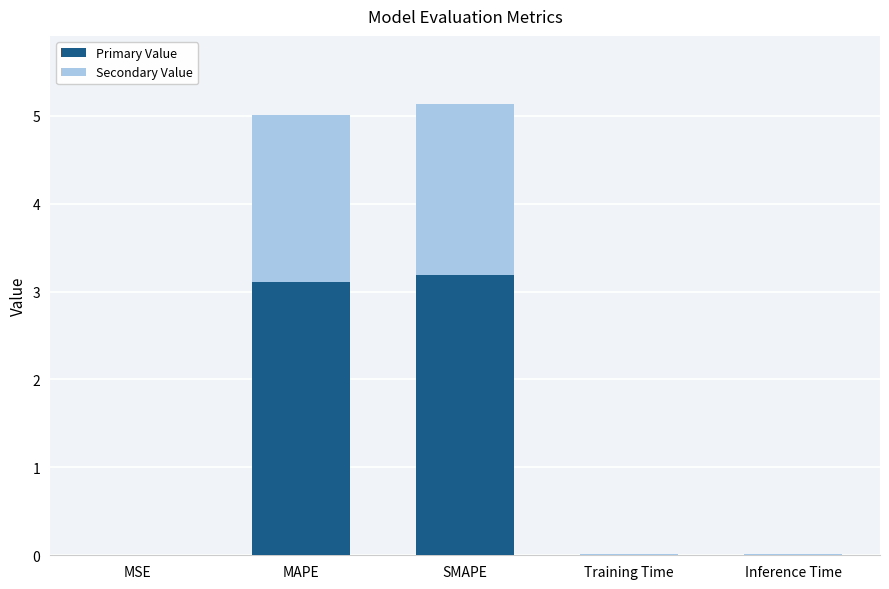

What are all the series names shown in the legend?

Primary Value, Secondary Value